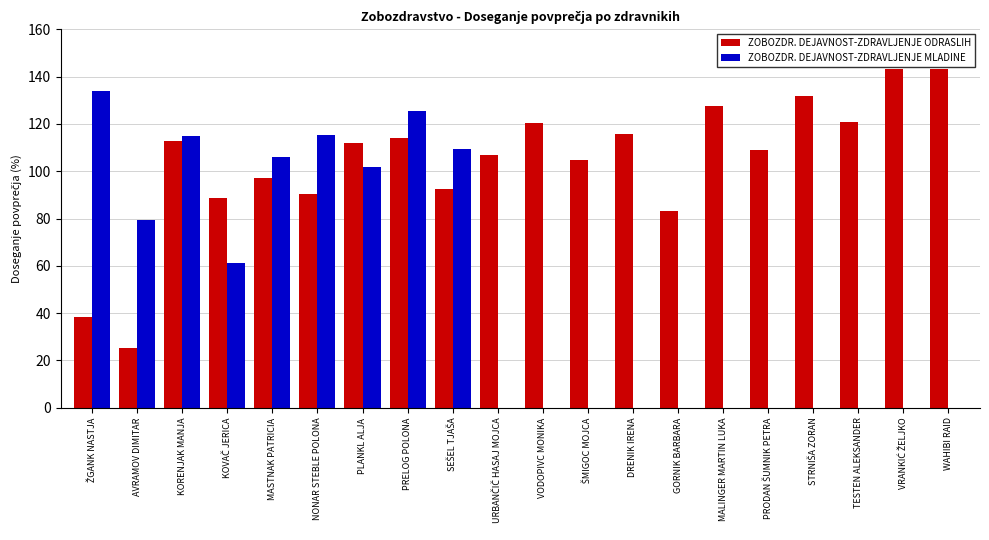

Is it true that ZOBOZDR. DEJAVNOST-ZDRAVLJENJE MLADINE equals 79.5 at AVRAMOV DIMITAR?

True